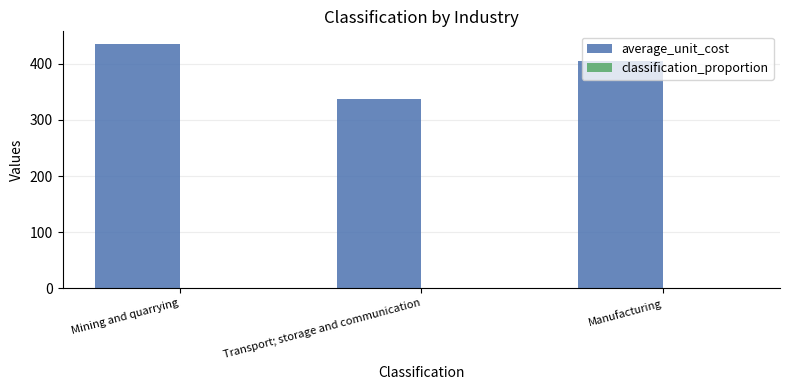

Which series has the largest total across all categories?

average_unit_cost